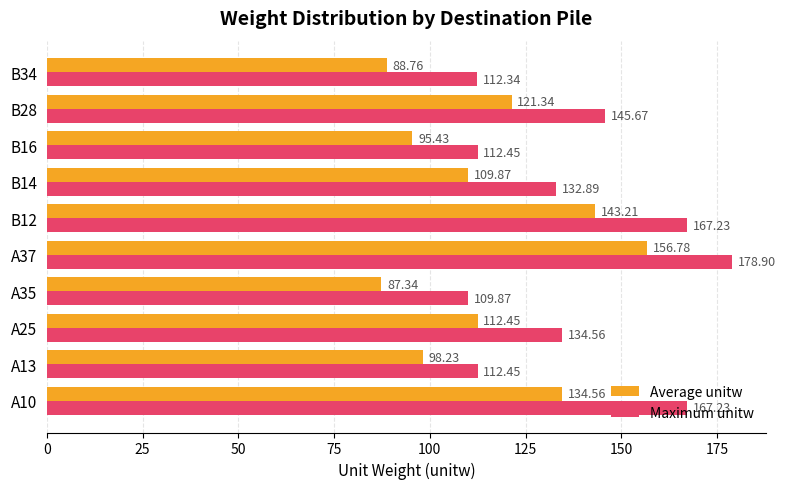

Which series changed the most between A13 and A35?

Average unitw